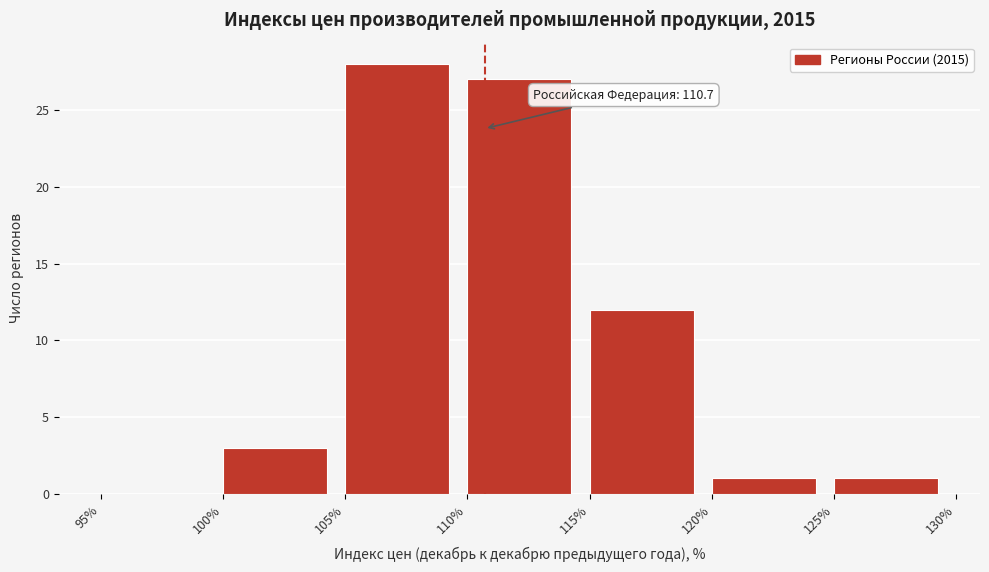

Over which range of the x-axis is the bar tallest?

105% to 110%